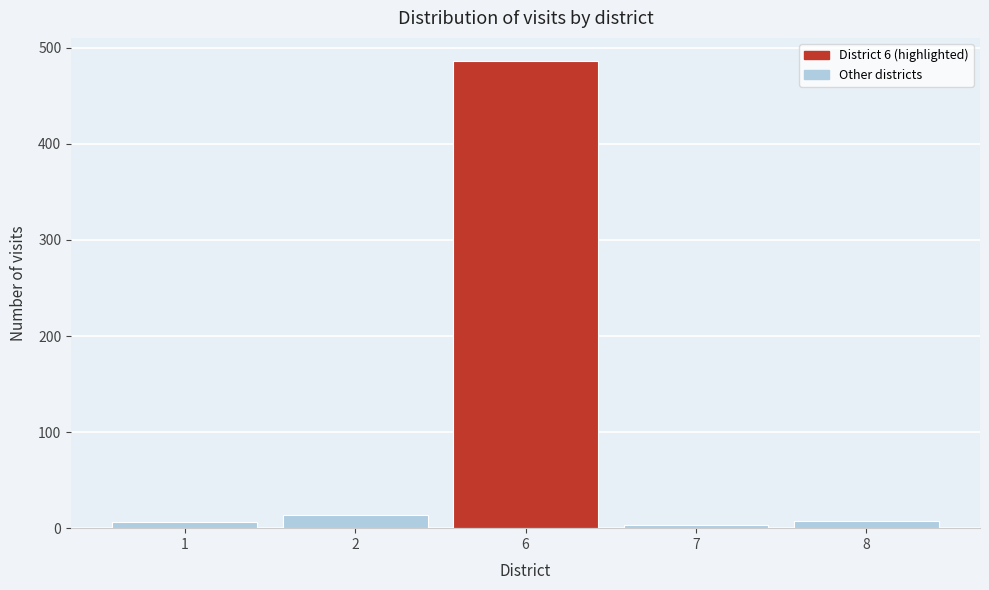

What is the greatest value displayed?

486